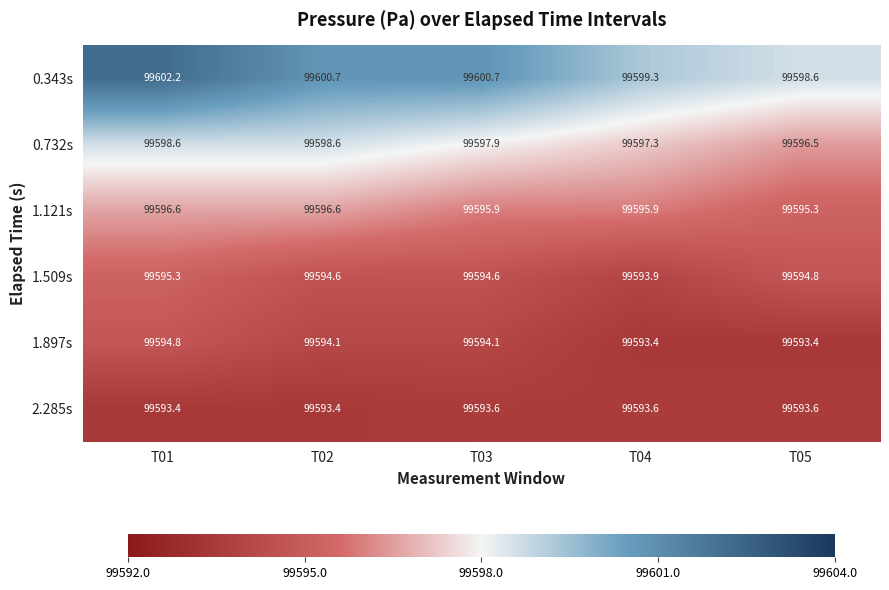

Between T03 and T04, which series saw the biggest shift?

0.343s